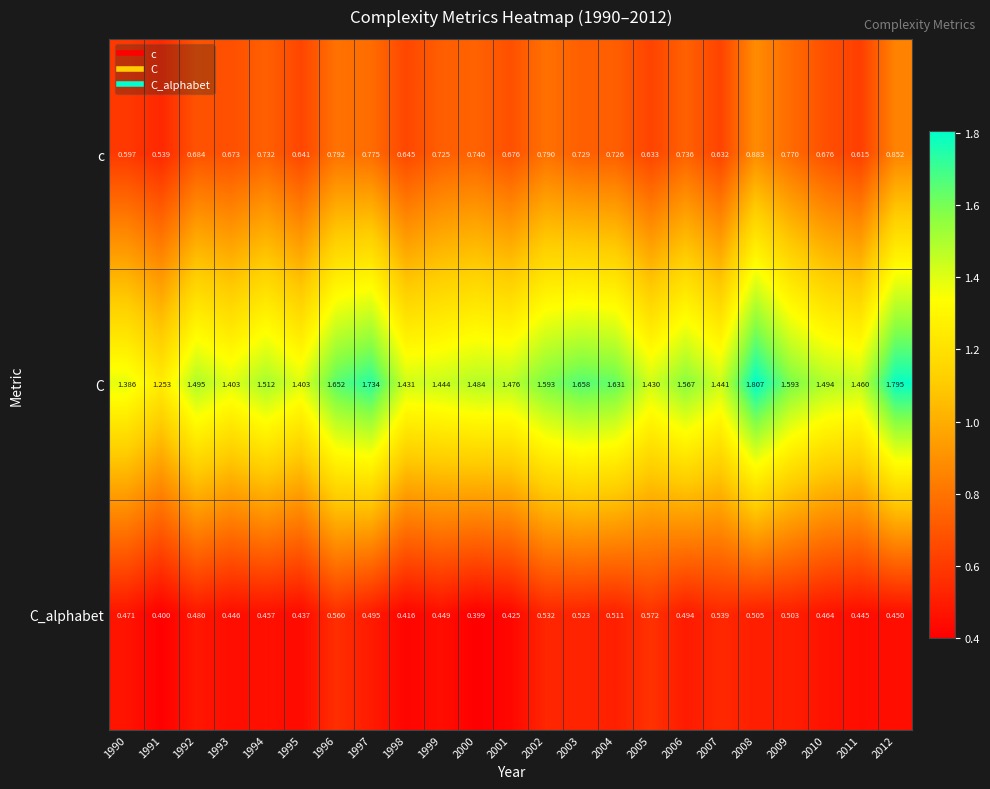

Which series has the largest total across all categories?

C